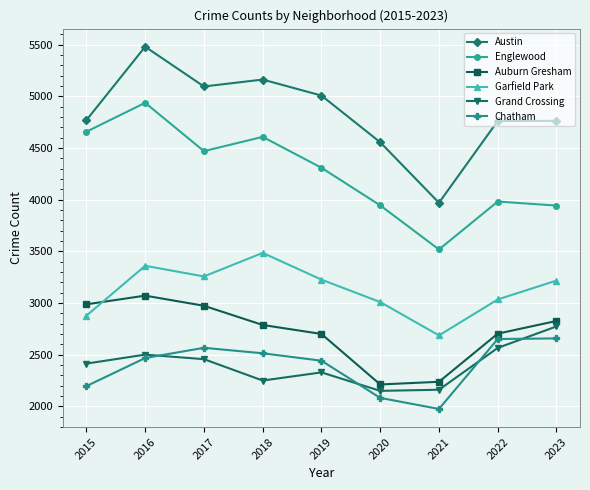

How many categories are shown in the chart?

9